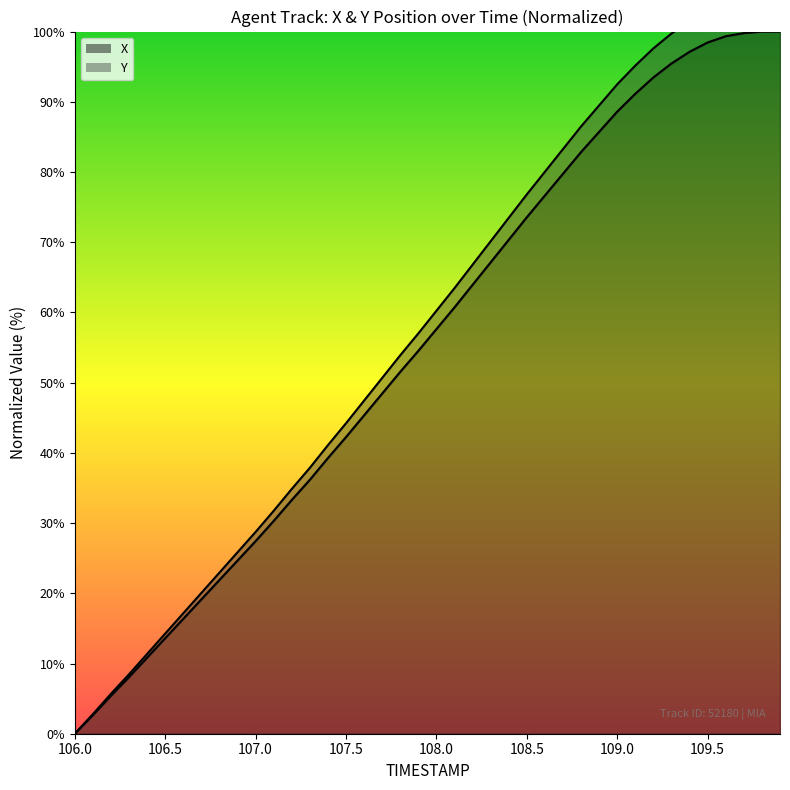

How many lines are shown in the chart?

2